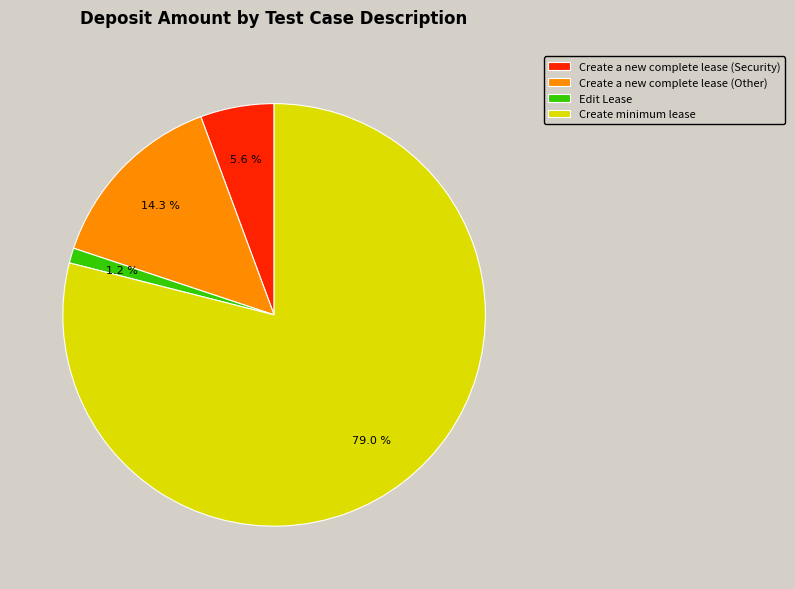

Rank the categories by value from lowest to highest.

Edit Lease, Create a new complete lease (Security), Create a new complete lease (Other), Create minimum lease